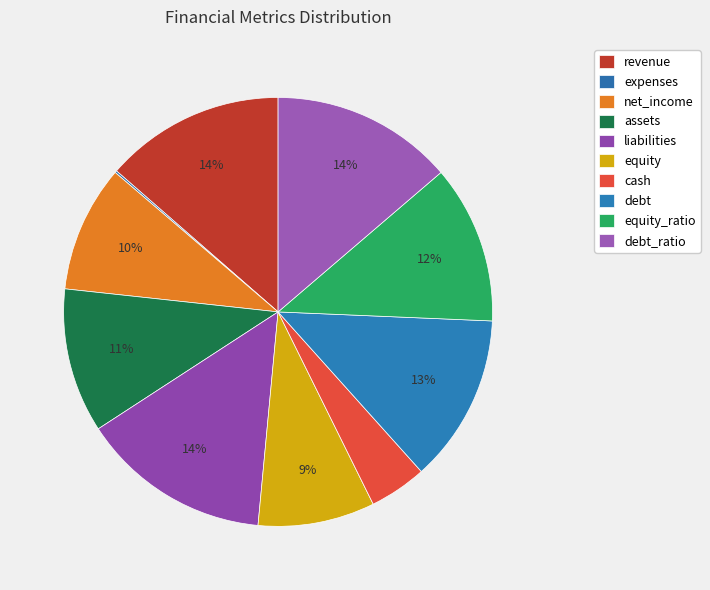

Rank the categories by value from highest to lowest.

liabilities, debt_ratio, revenue, debt, equity_ratio, assets, net_income, equity, cash, expenses